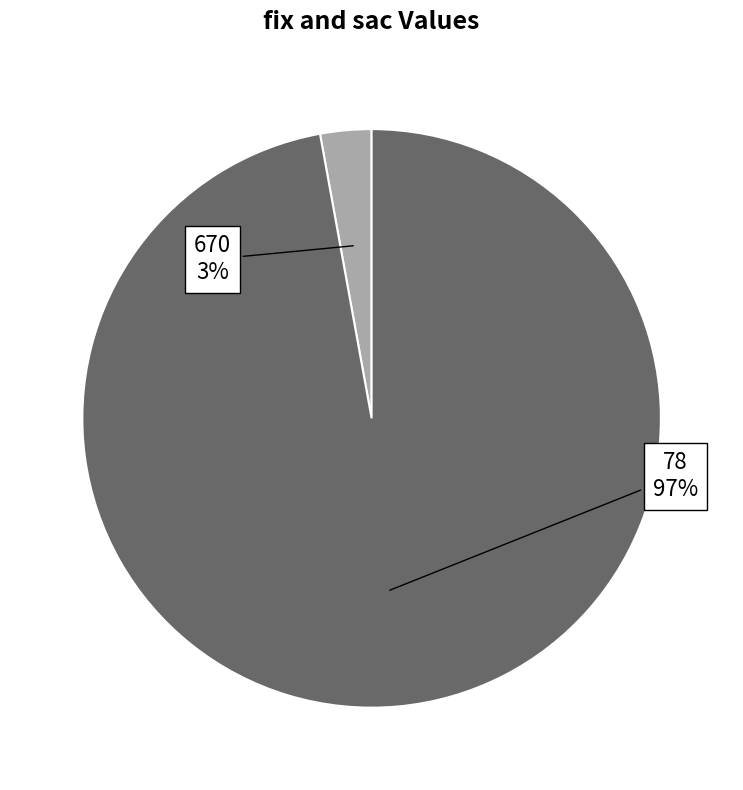

Is 78 the majority of the pie?

Yes